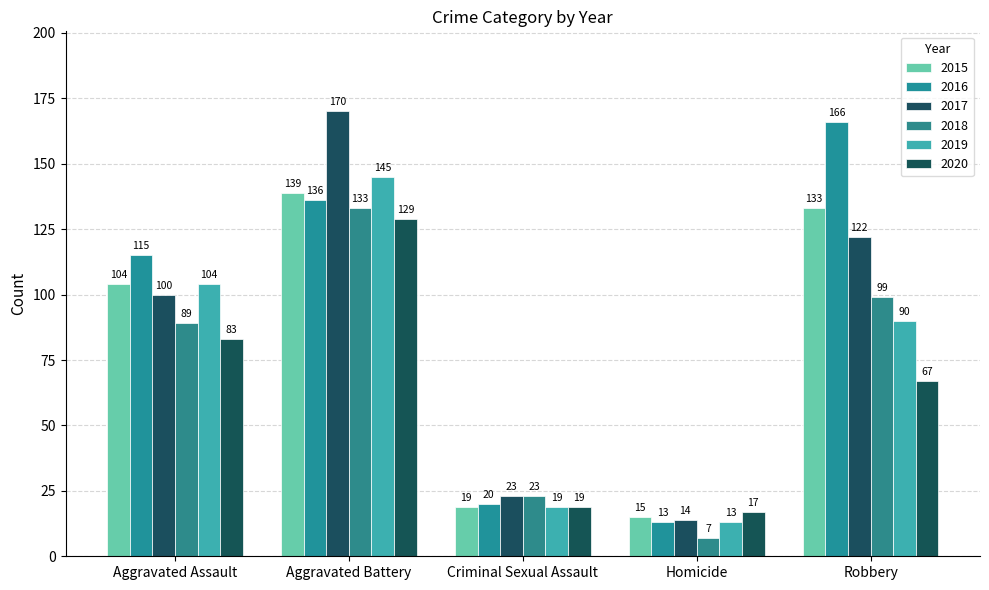

Reading right to left, extract all data points from this chart.

2015: Robbery=133	Homicide=15	Criminal Sexual Assault=19	Aggravated Battery=139	Aggravated Assault=104
2016: Robbery=166	Homicide=13	Criminal Sexual Assault=20	Aggravated Battery=136	Aggravated Assault=115
2017: Robbery=122	Homicide=14	Criminal Sexual Assault=23	Aggravated Battery=170	Aggravated Assault=100
2018: Robbery=99	Homicide=7	Criminal Sexual Assault=23	Aggravated Battery=133	Aggravated Assault=89
2019: Robbery=90	Homicide=13	Criminal Sexual Assault=19	Aggravated Battery=145	Aggravated Assault=104
2020: Robbery=67	Homicide=17	Criminal Sexual Assault=19	Aggravated Battery=129	Aggravated Assault=83